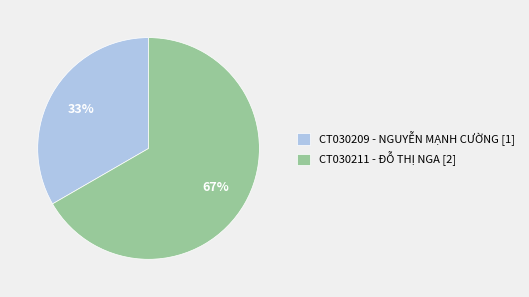

Rank the categories by value from lowest to highest.

CT030209 - NGUYỄN MẠNH CƯỜNG, CT030211 - ĐỖ THỊ NGA